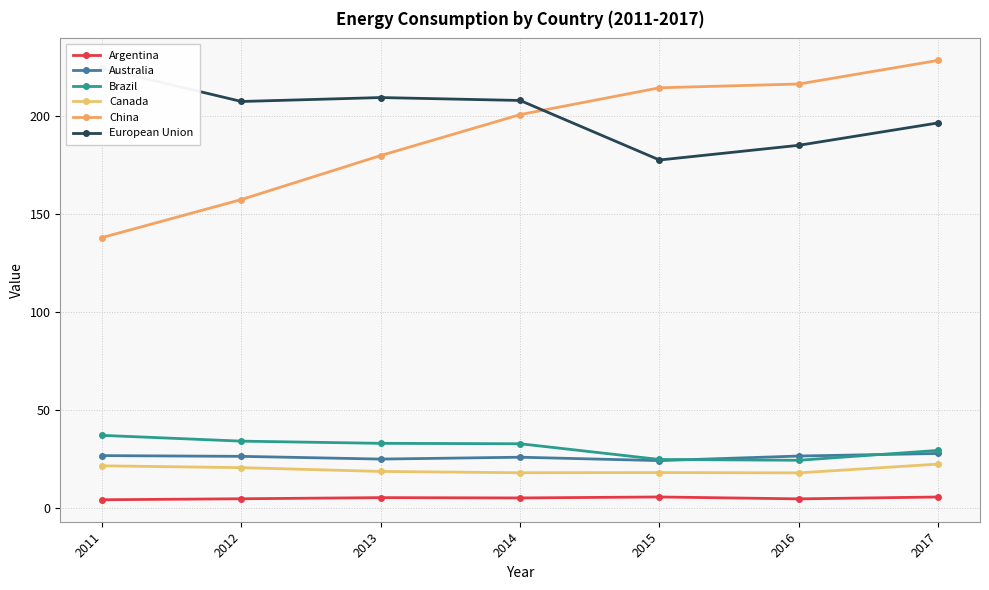

Which has a higher value, 2016 or 2012?

2012